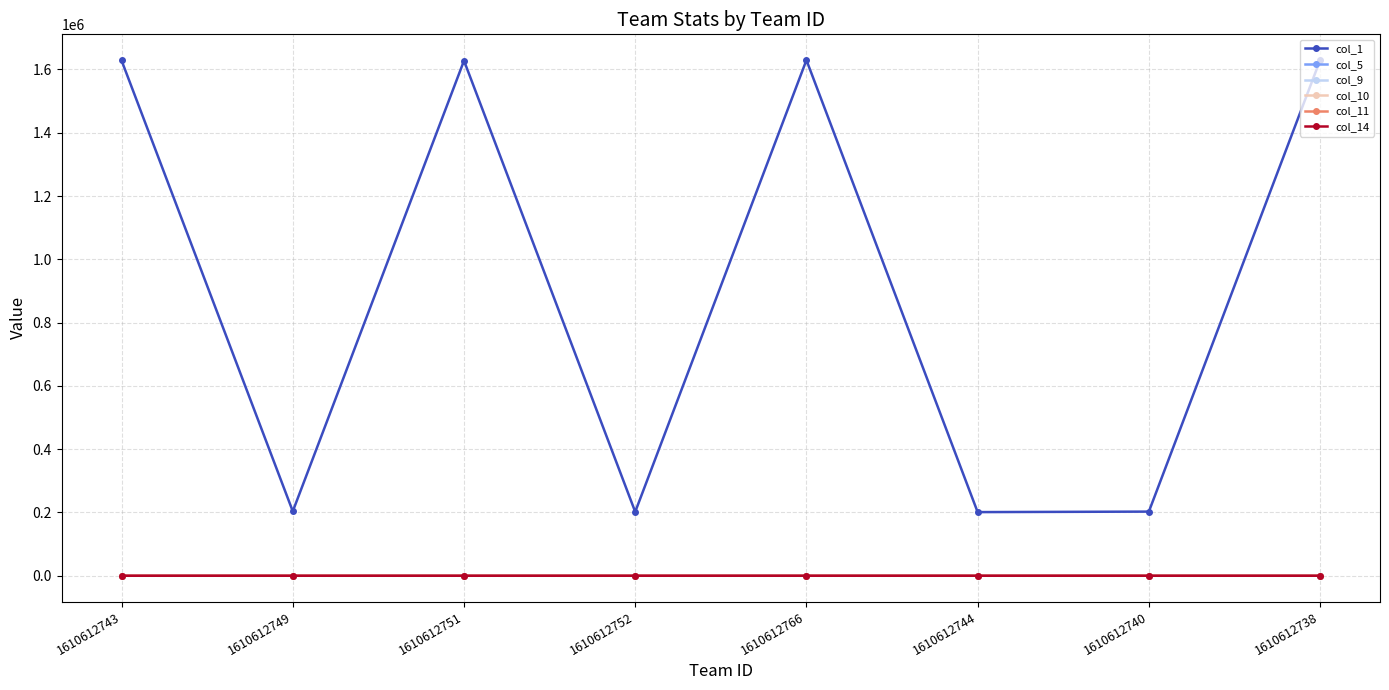

What are all the series names shown in the legend?

col_1, col_5, col_9, col_10, col_11, col_14